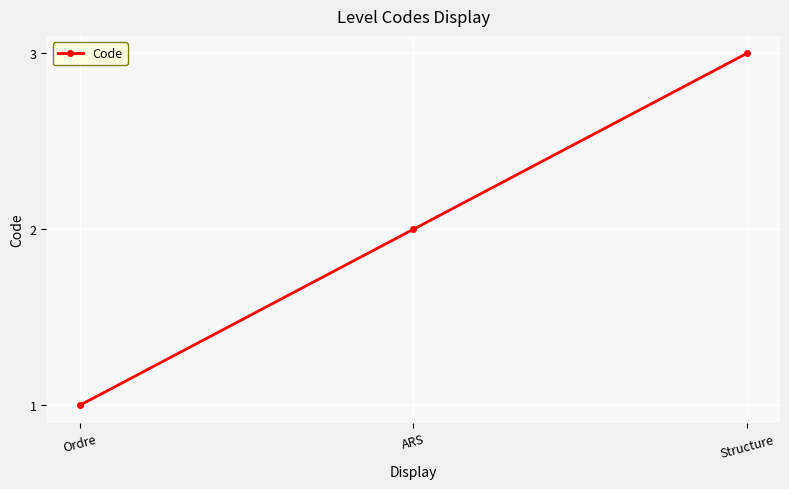

Which category has the lowest value across all series?

Ordre